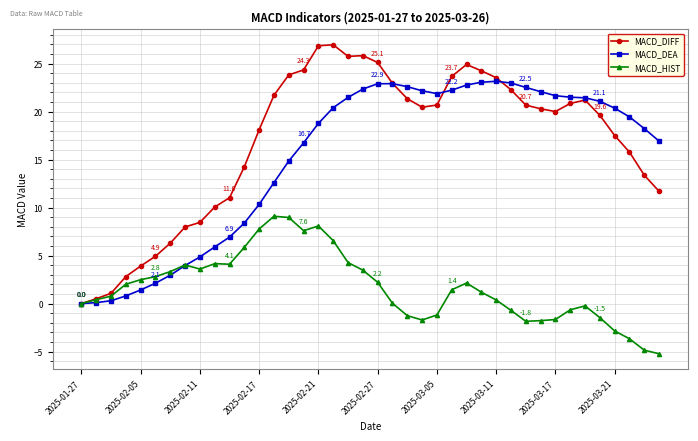

Which series has the largest total across all categories?

MACD_DIFF